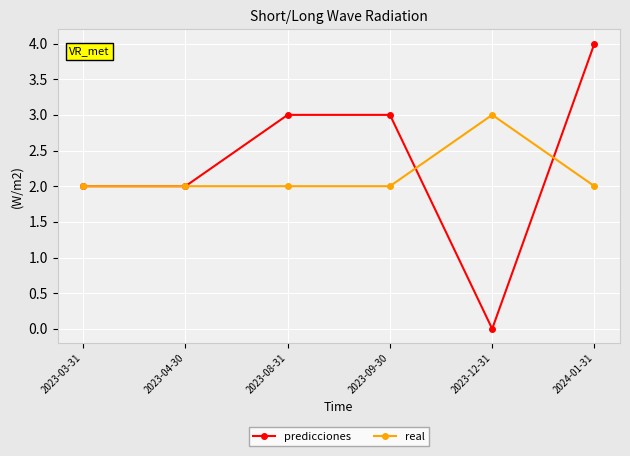

What is the value of the real point at the 4th from the left?

2